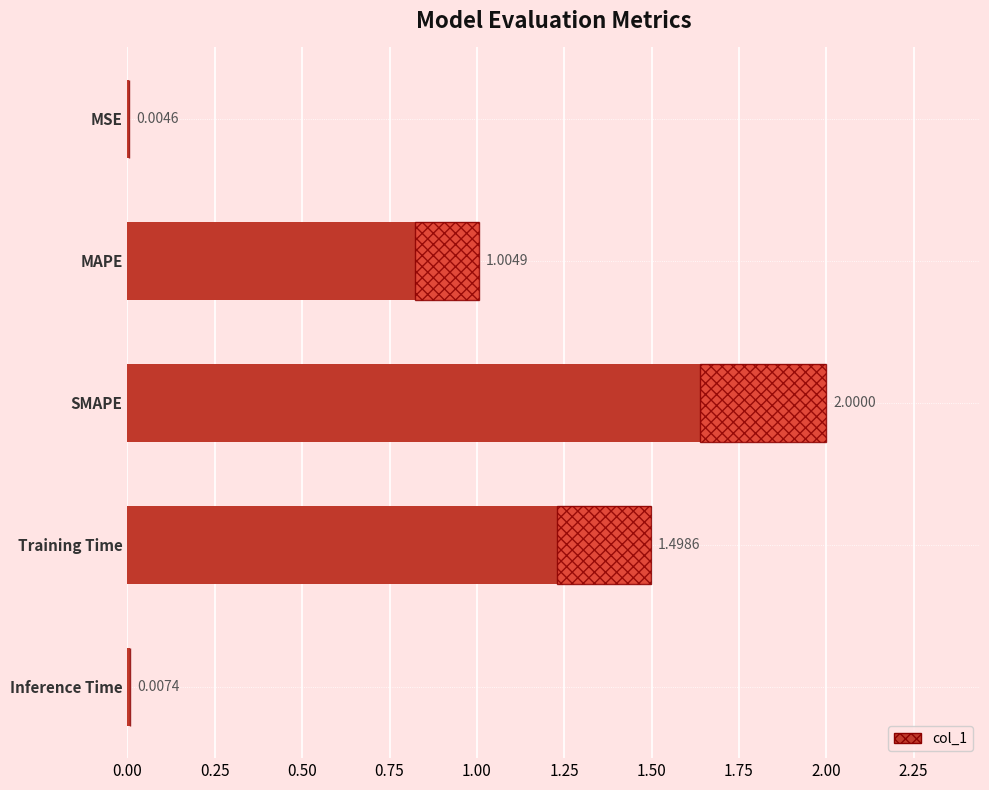

Between Inference Time and MAPE, which is larger?

MAPE